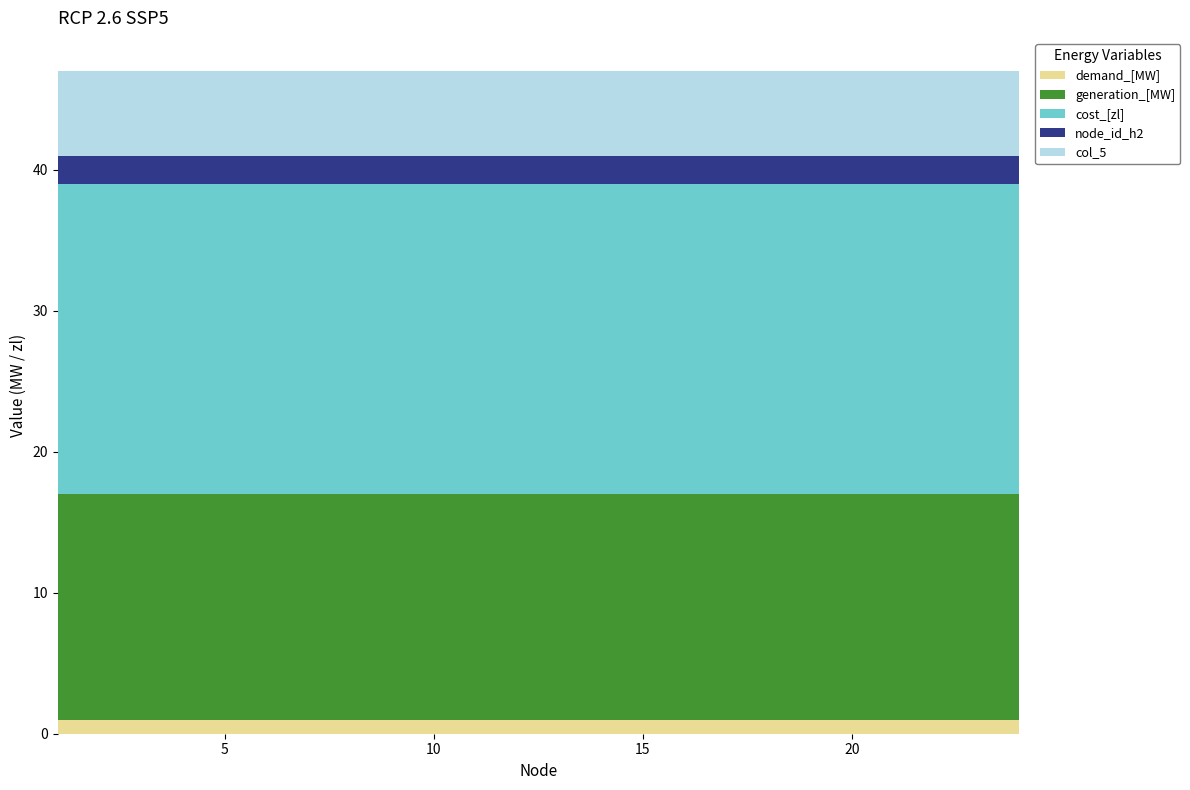

Reading right to left, extract all data points from this chart.

demand_[MW]: 24=1	23=1	22=1	21=1	20=1	19=1	18=1	17=1	16=1	15=1	14=1	13=1	12=1	11=1	10=1	9=1	8=1	7=1	6=1	5=1	4=1	3=1	2=1	1=1
generation_[MW]: 24=16	23=16	22=16	21=16	20=16	19=16	18=16	17=16	16=16	15=16	14=16	13=16	12=16	11=16	10=16	9=16	8=16	7=16	6=16	5=16	4=16	3=16	2=16	1=16
cost_[zl]: 24=22	23=22	22=22	21=22	20=22	19=22	18=22	17=22	16=22	15=22	14=22	13=22	12=22	11=22	10=22	9=22	8=22	7=22	6=22	5=22	4=22	3=22	2=22	1=22
node_id_h2: 24=2	23=2	22=2	21=2	20=2	19=2	18=2	17=2	16=2	15=2	14=2	13=2	12=2	11=2	10=2	9=2	8=2	7=2	6=2	5=2	4=2	3=2	2=2	1=2
col_5: 24=6	23=6	22=6	21=6	20=6	19=6	18=6	17=6	16=6	15=6	14=6	13=6	12=6	11=6	10=6	9=6	8=6	7=6	6=6	5=6	4=6	3=6	2=6	1=6